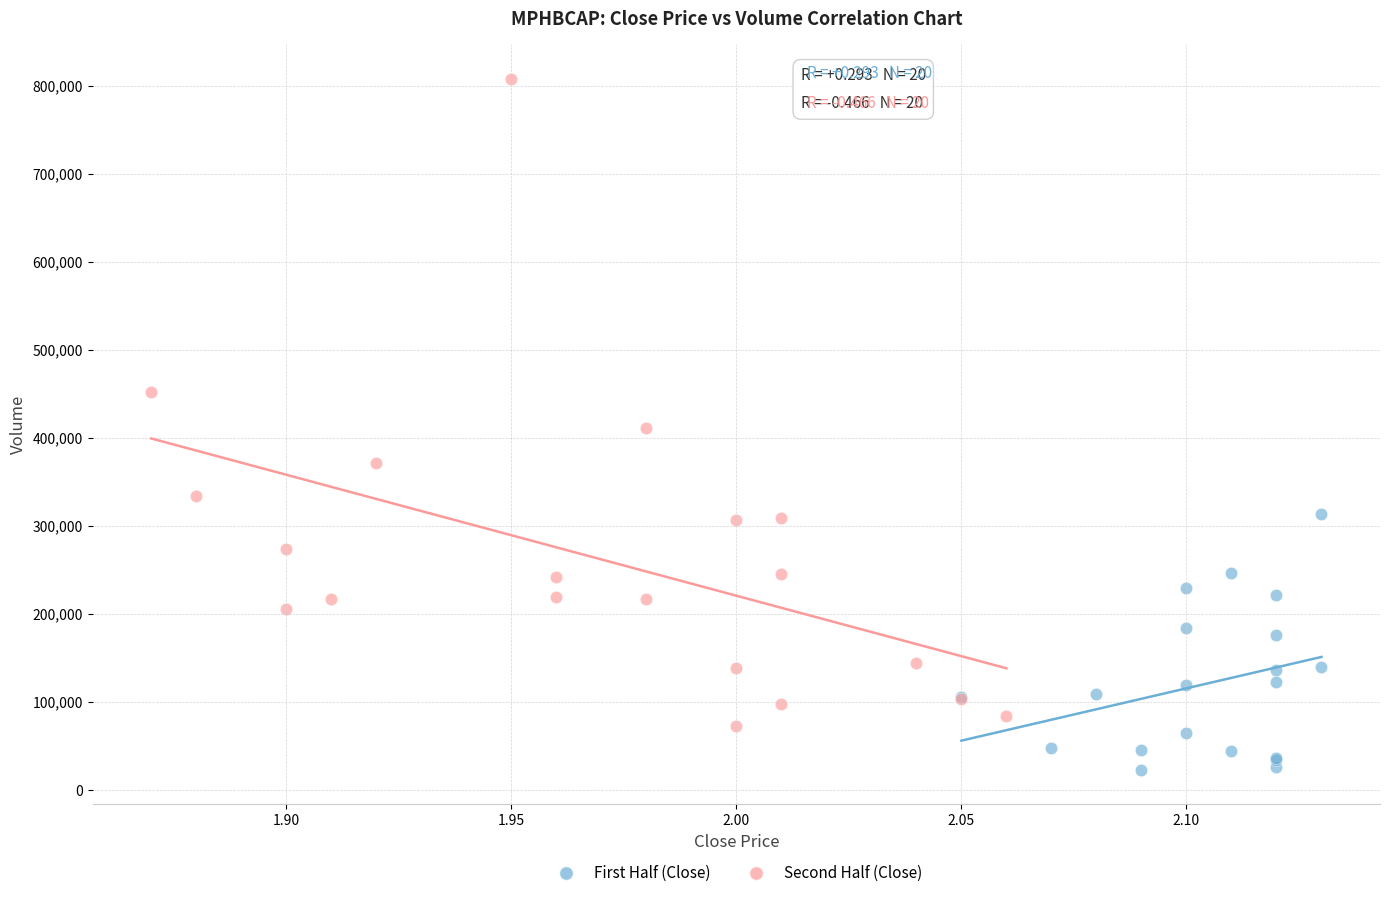

Which series contains the lowest Y value?

First Half (Close)